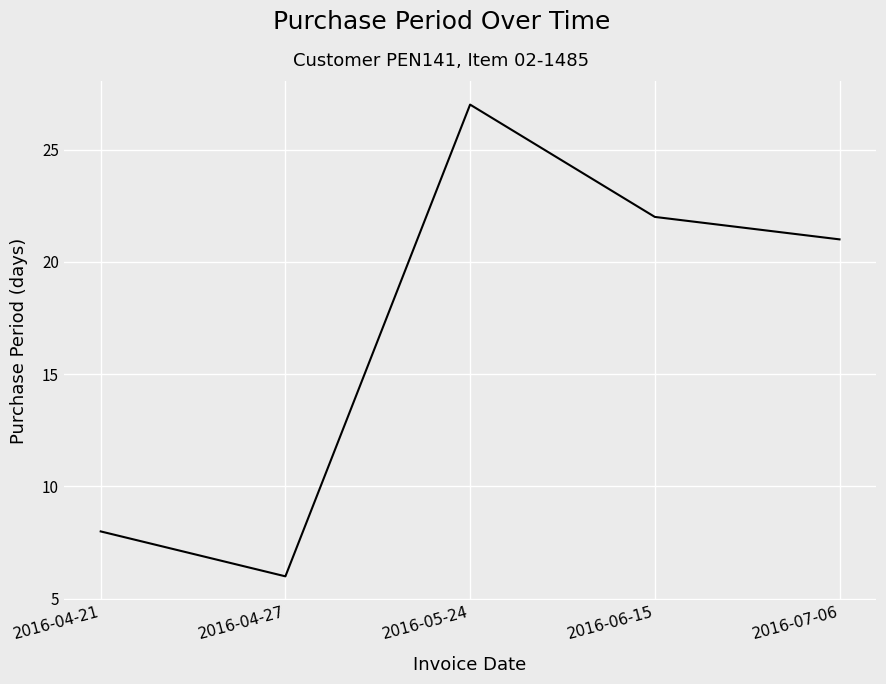

Between 2016-04-21 and 2016-05-24, which is larger?

2016-05-24